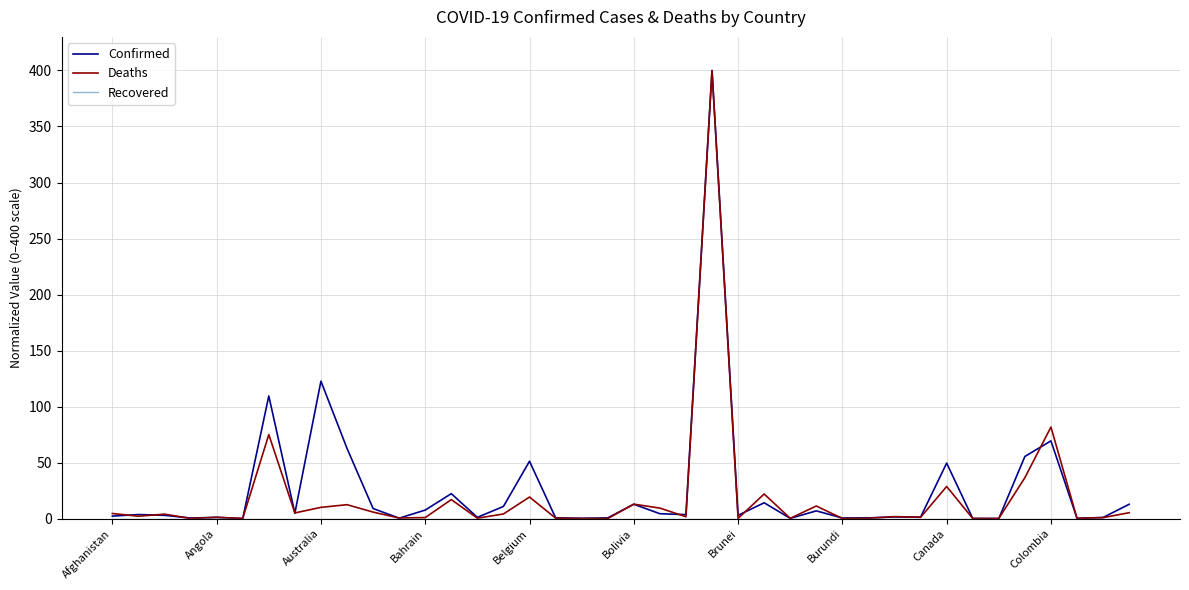

What is the highest value of the Deaths series?

400.0